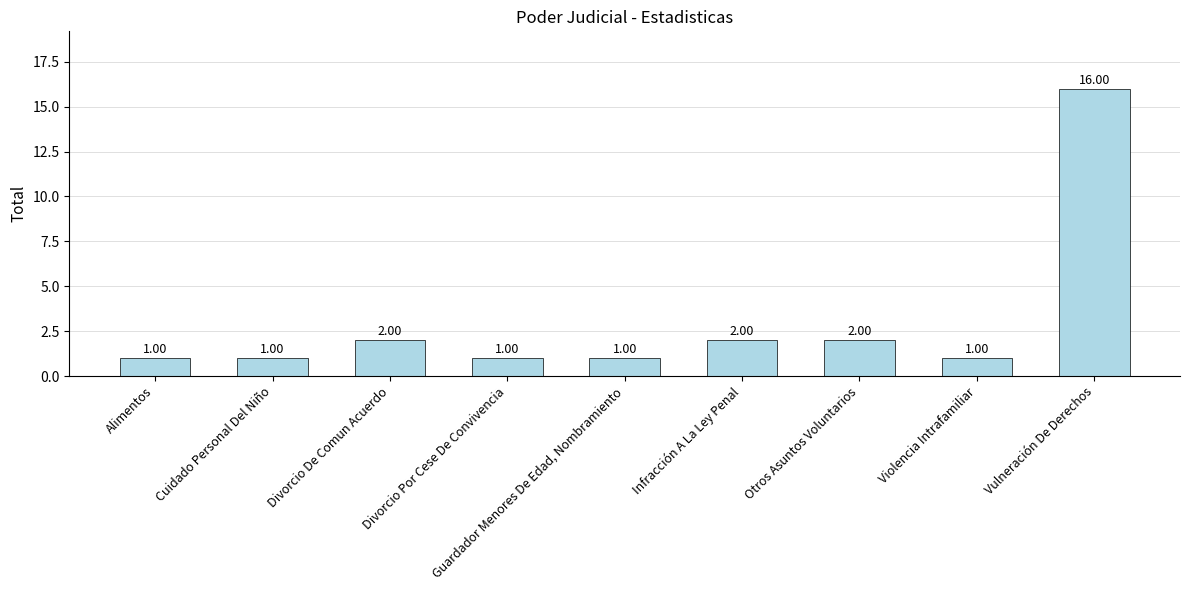

The value at Divorcio Por Cese De Convivencia is 1. True or false?

True